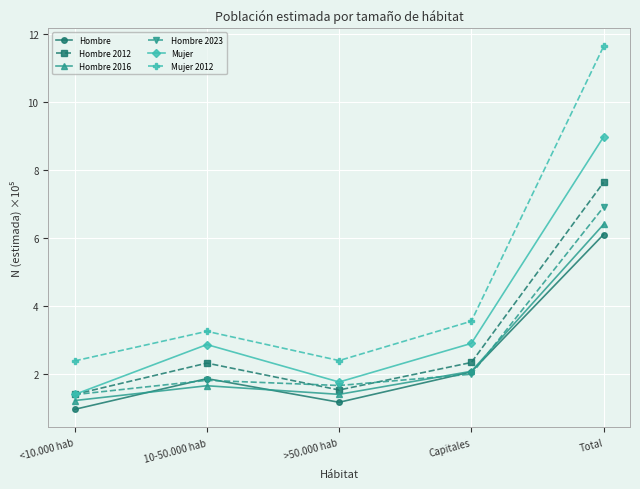

Does the chart display data point markers on the line(s)?

Yes